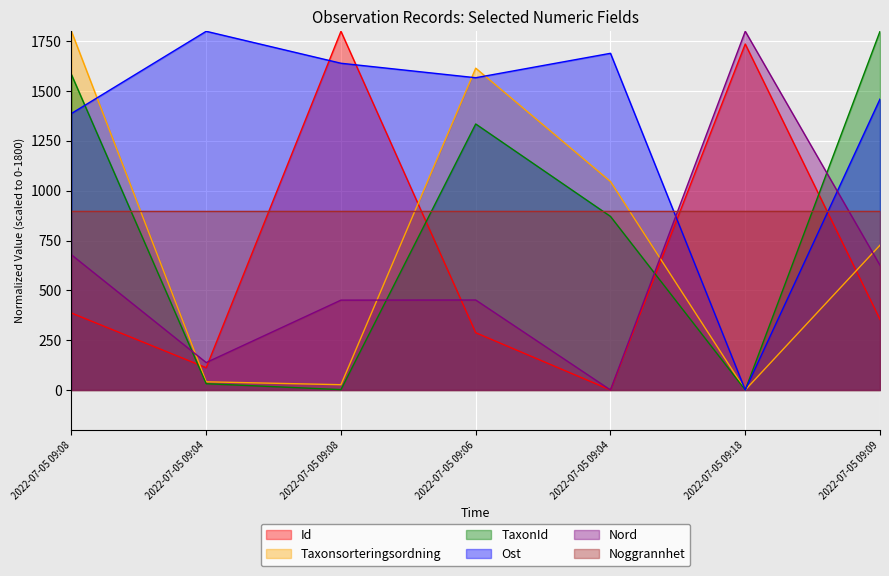

How many lines are shown in the chart?

6